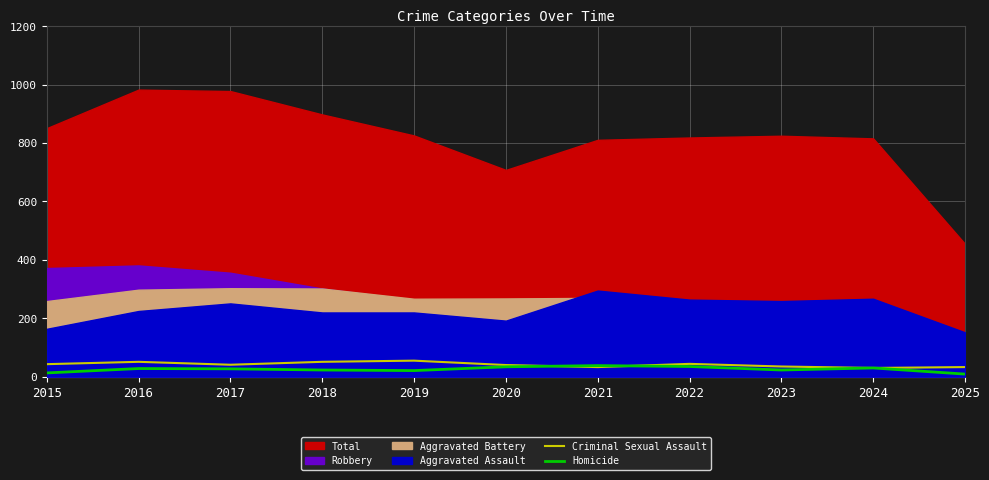

How many intersections are there between Homicide and Criminal Sexual Assault?

2